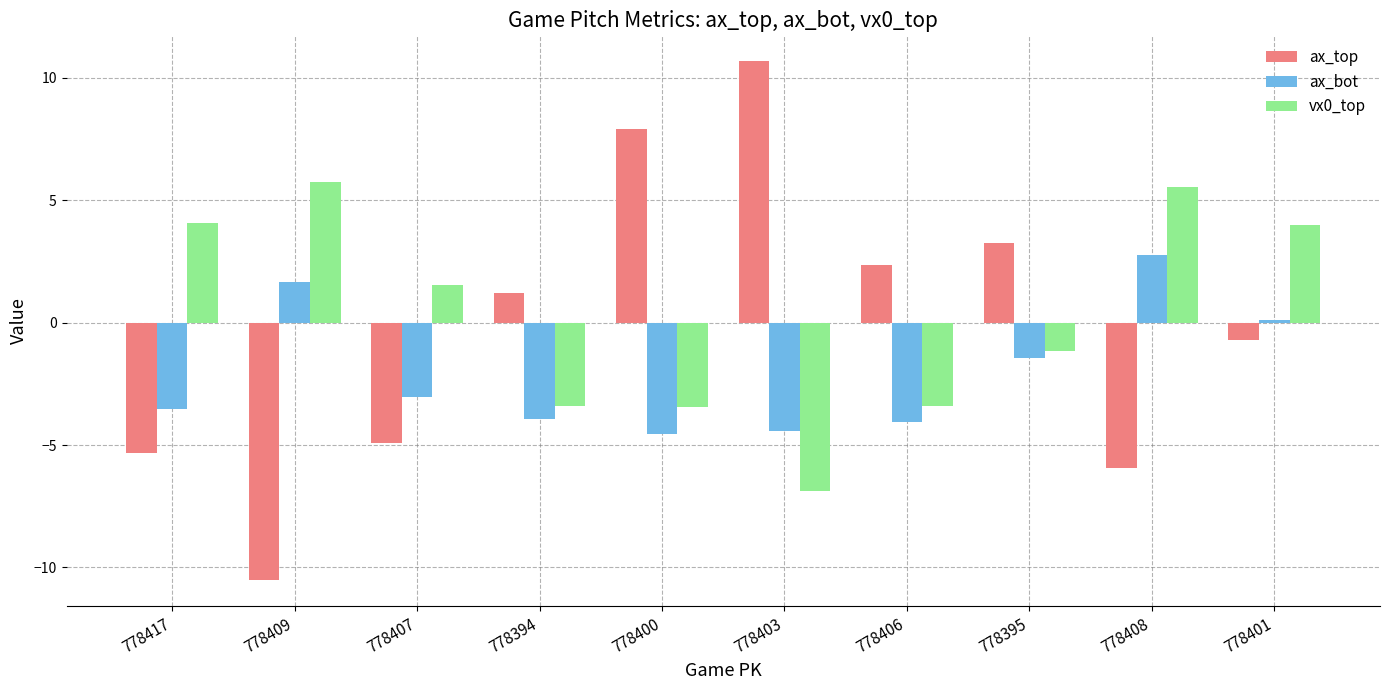

What is the difference between the highest and lowest values at 778407?

6.5